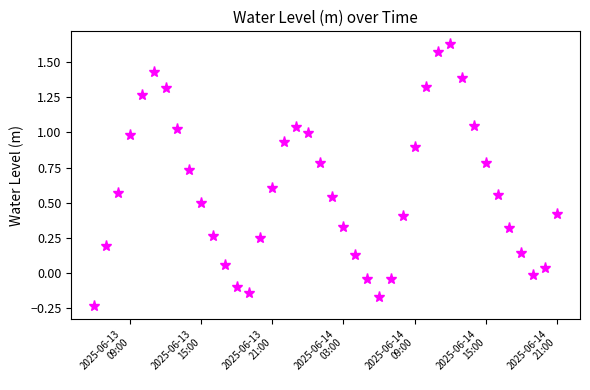

What is the difference between the maximum and second lowest values?

1.8